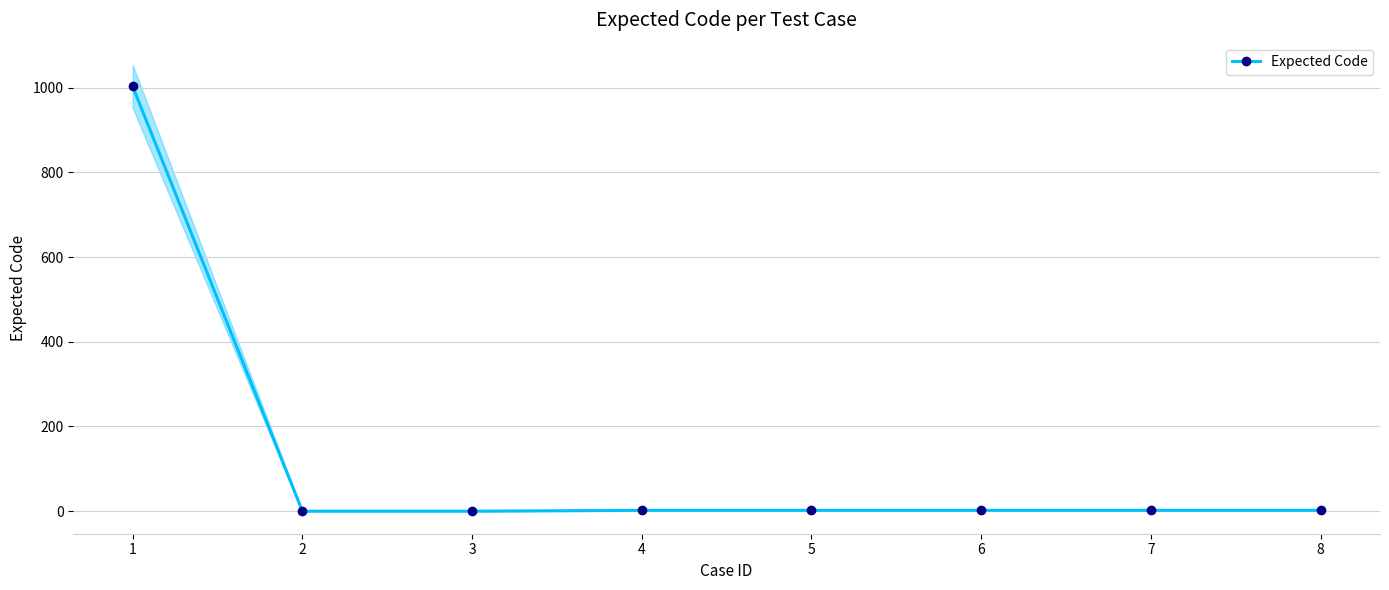

Reading right to left, extract all data points from this chart.

2	2	2	2	2	0	0	1003